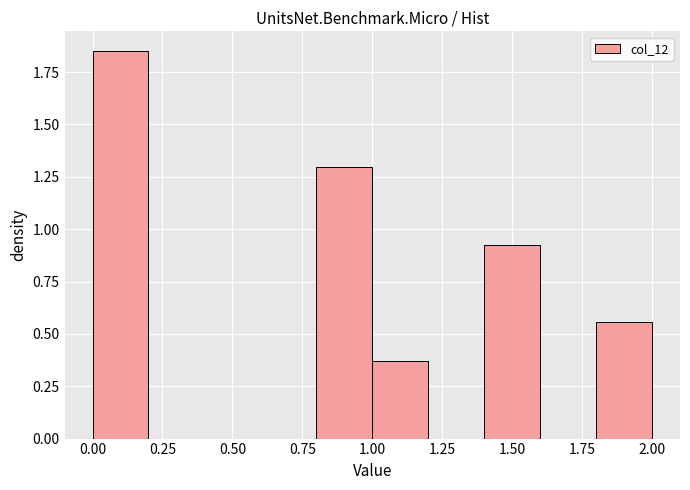

Reading left to right, list every bar in this chart as the range it spans on the x-axis followed by its height. The values are not printed on the chart, so give them approximately, as read against the axis.

0.0 to 0.2: 1.85
0.2 to 0.4: 0
0.4 to 0.6: 0
0.6 to 0.8: 0
0.8 to 1.0: 1.30
1.0 to 1.2: 0.35
1.2 to 1.4: 0
1.4 to 1.6: 0.95
1.6 to 1.8: 0
1.8 to 2.0: 0.55